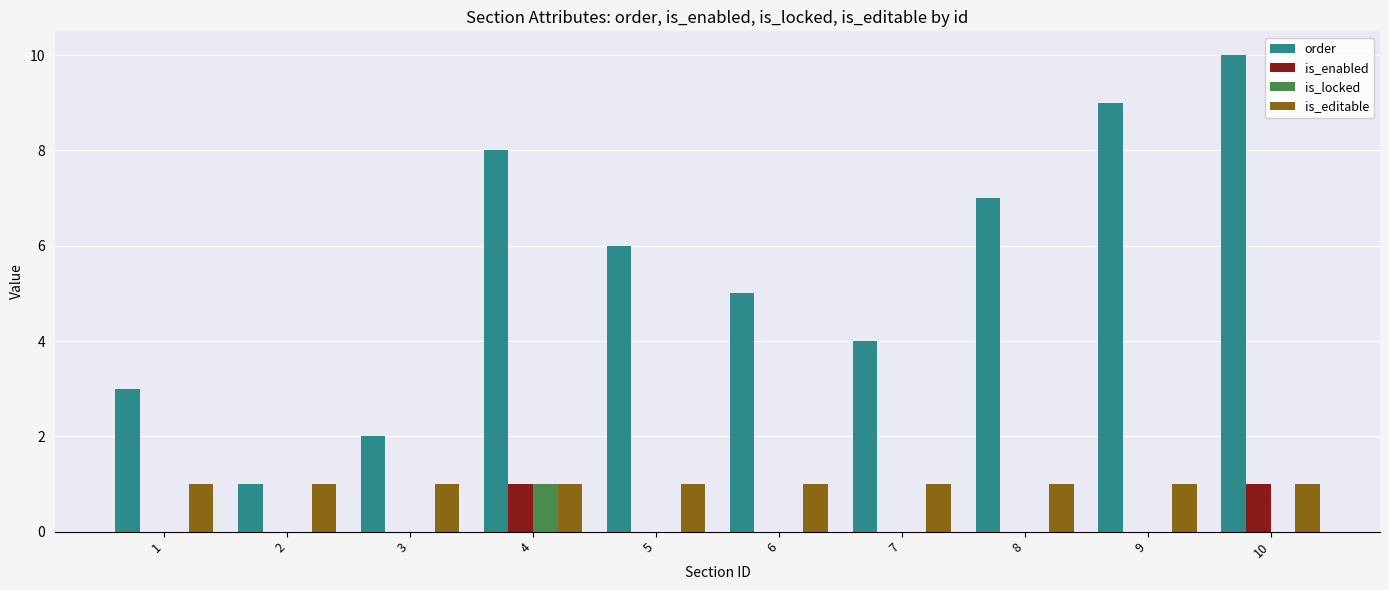

How many groups of bars are there?

10